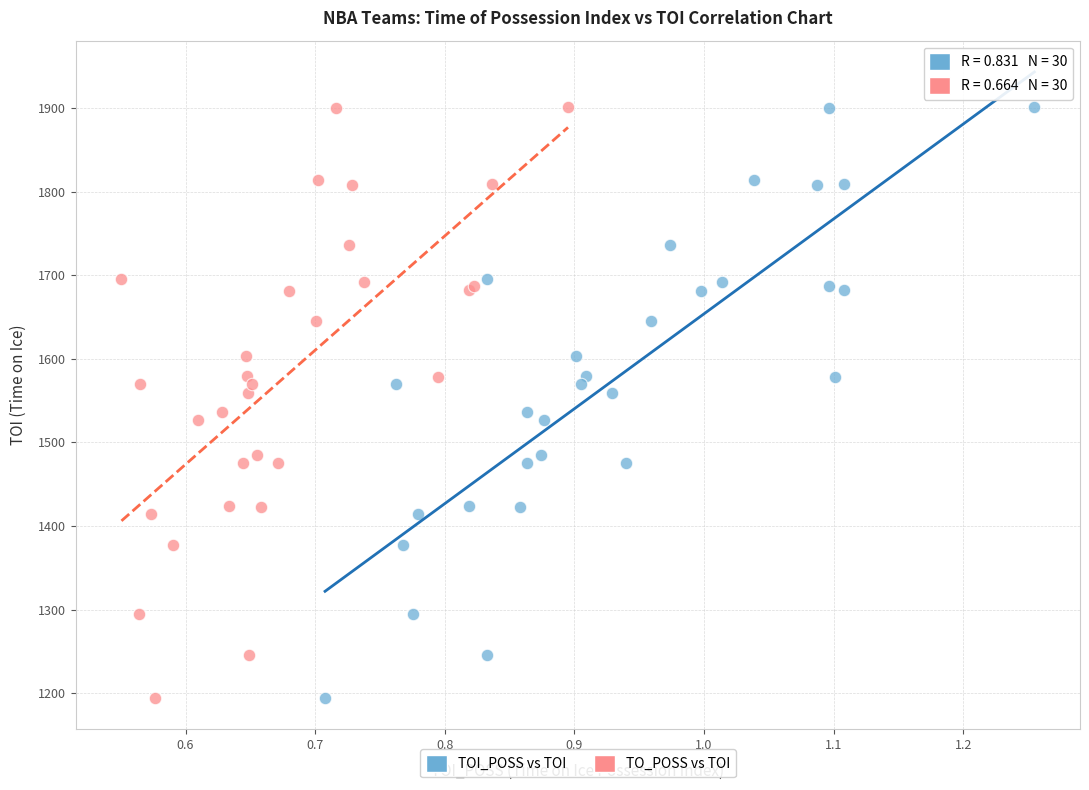

What are all the series names shown in the legend?

TOI_POSS vs TOI, TO_POSS vs TOI